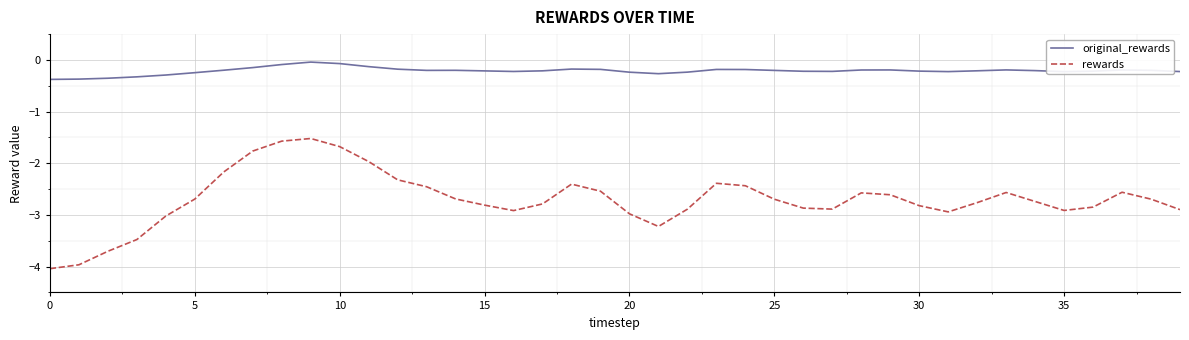

True or false: original_rewards and rewards intersect in this chart.

False